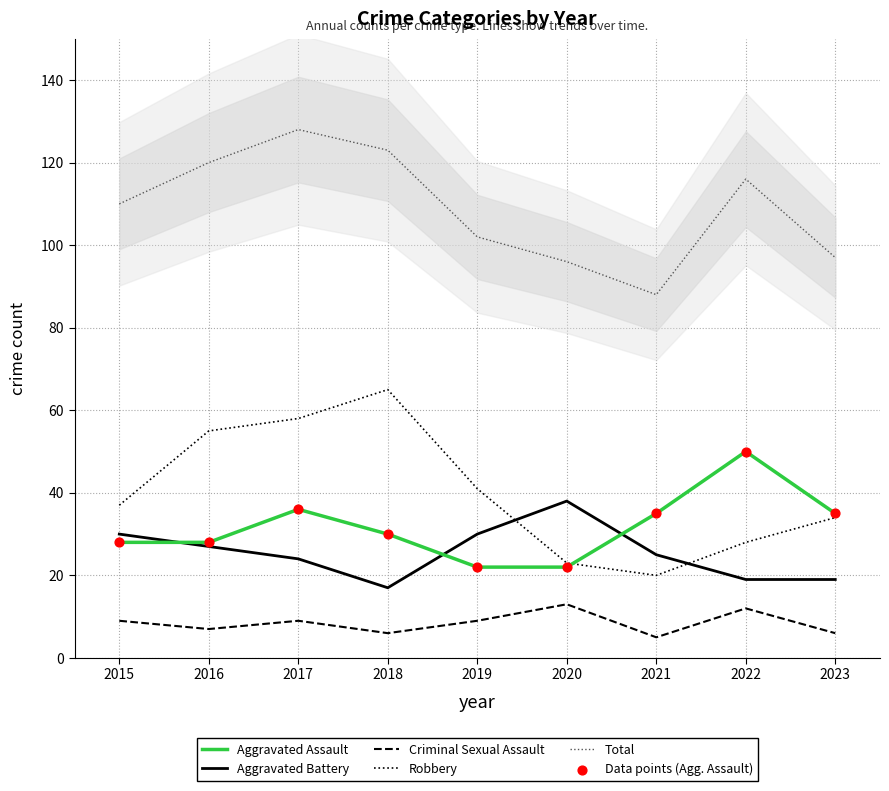

Which series reaches the minimum Y coordinate?

Criminal Sexual Assault